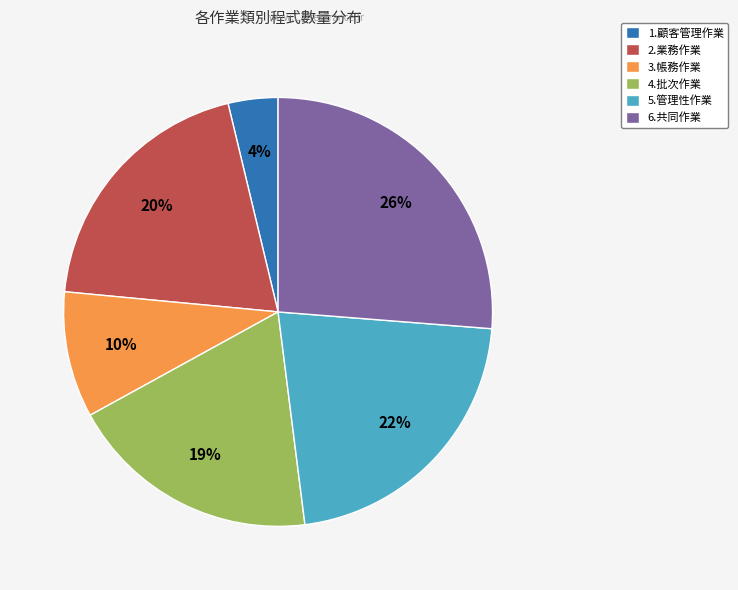

What is the smallest slice in the pie chart?

1.顧客管理作業